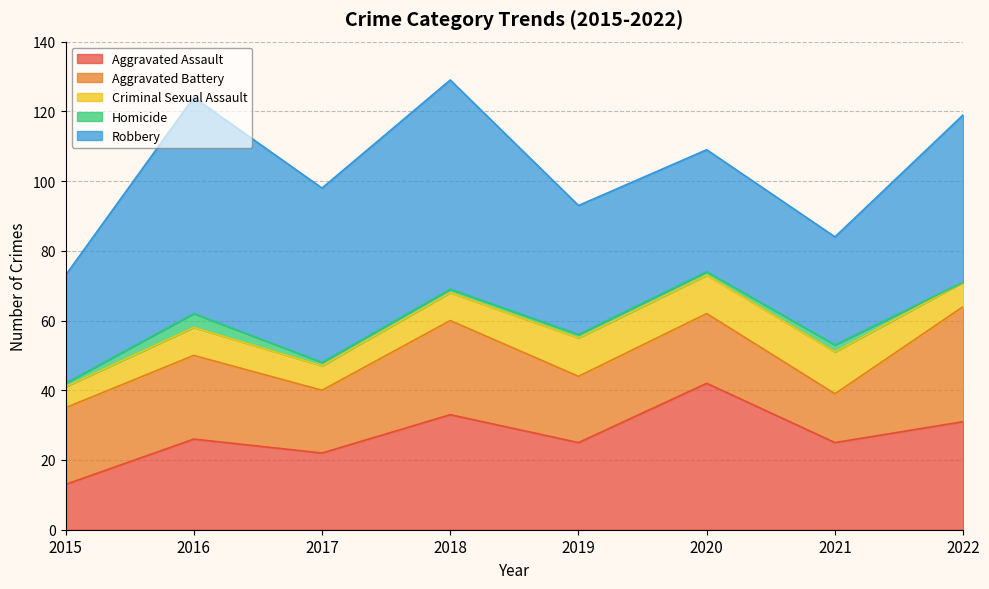

What is the value of the Aggravated Assault point at the 2nd from the left?

26